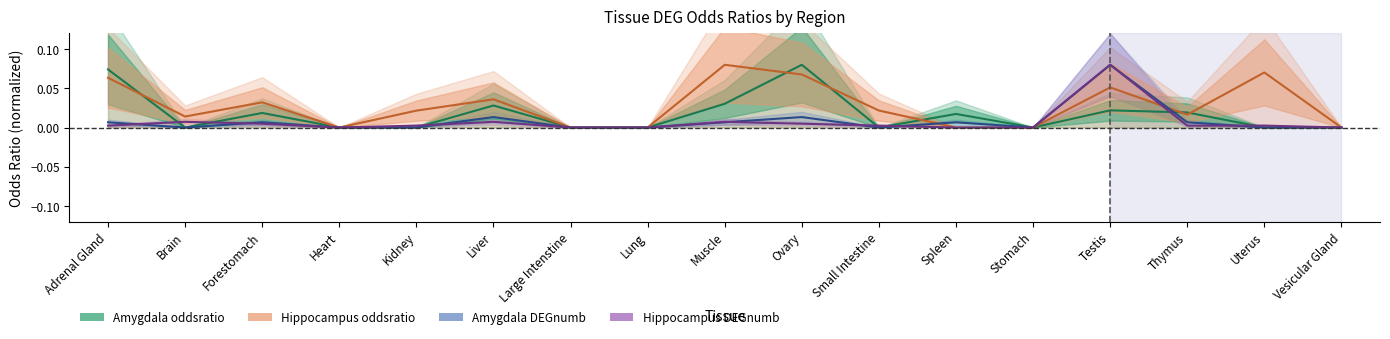

Is the value of Hippocampus oddsratio at Ovary greater than the value of Hippocampus DEGnumb at Kidney?

Yes